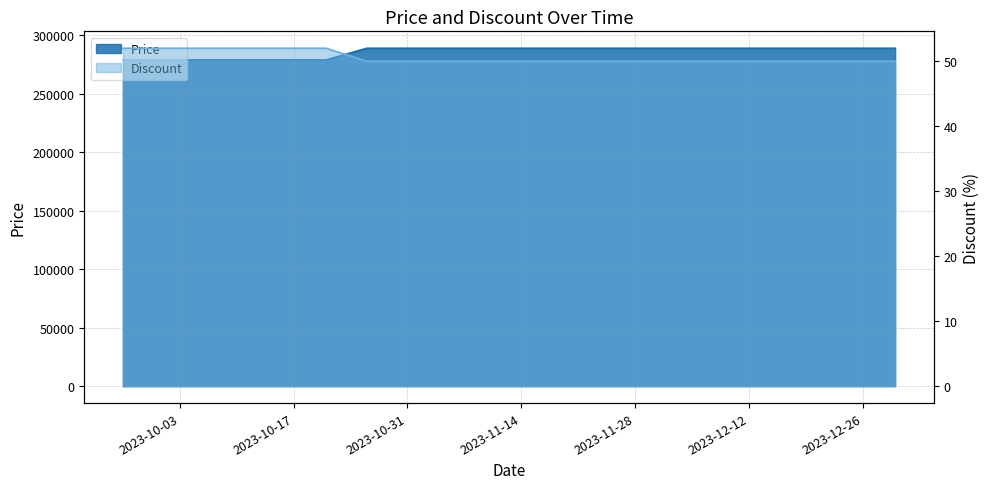

True or false: Price has more than 1 interior local peaks.

False